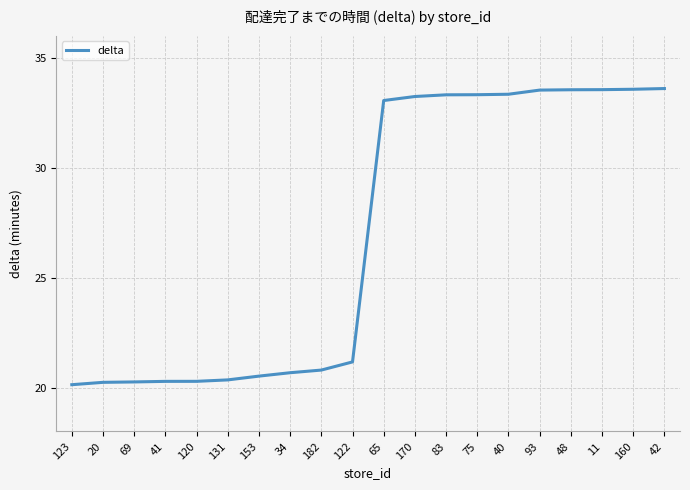

True or false: the data shows 30.7 at 182.

False